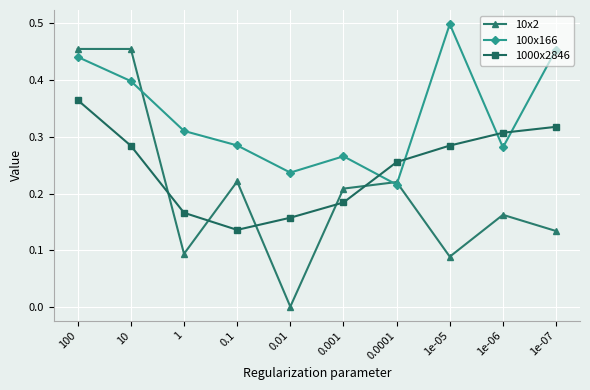

At which label is 100x166 closest to 0?

0.0001